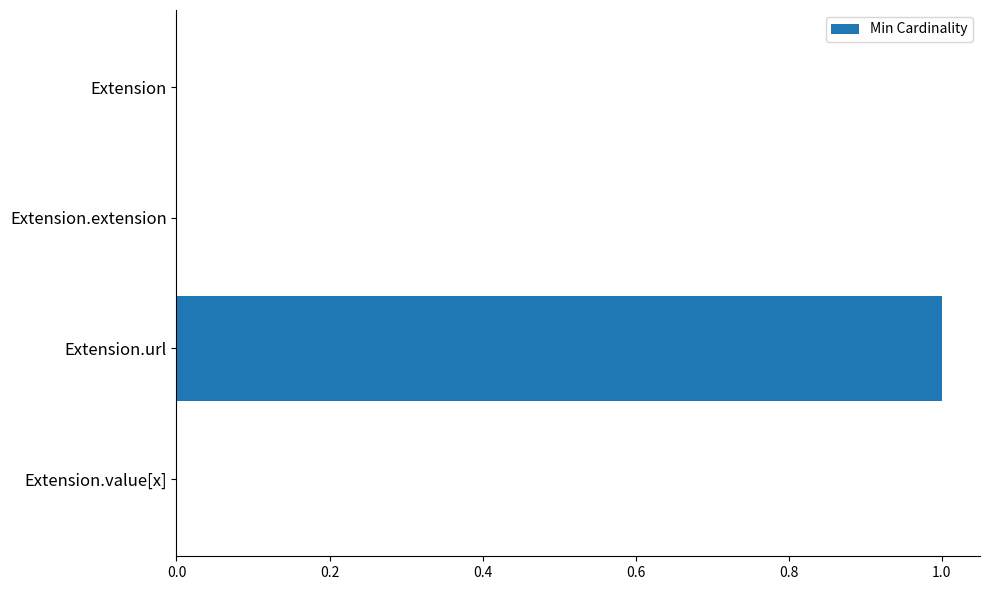

How many distinct data groups are displayed?

1